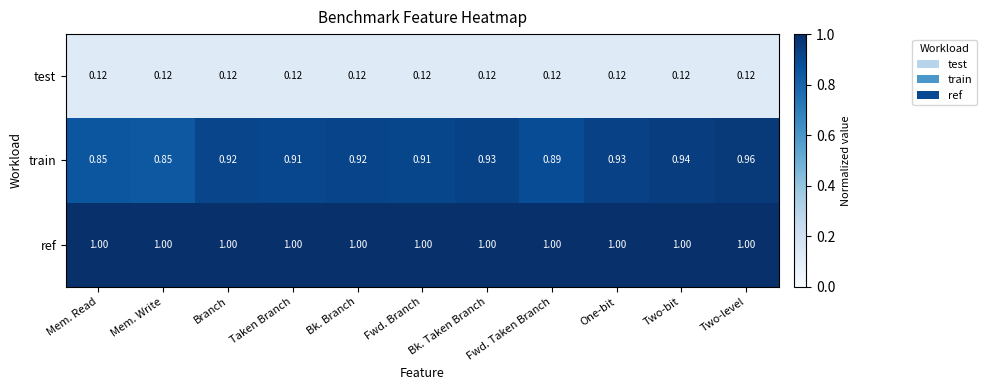

How many categories are shown in the chart?

11